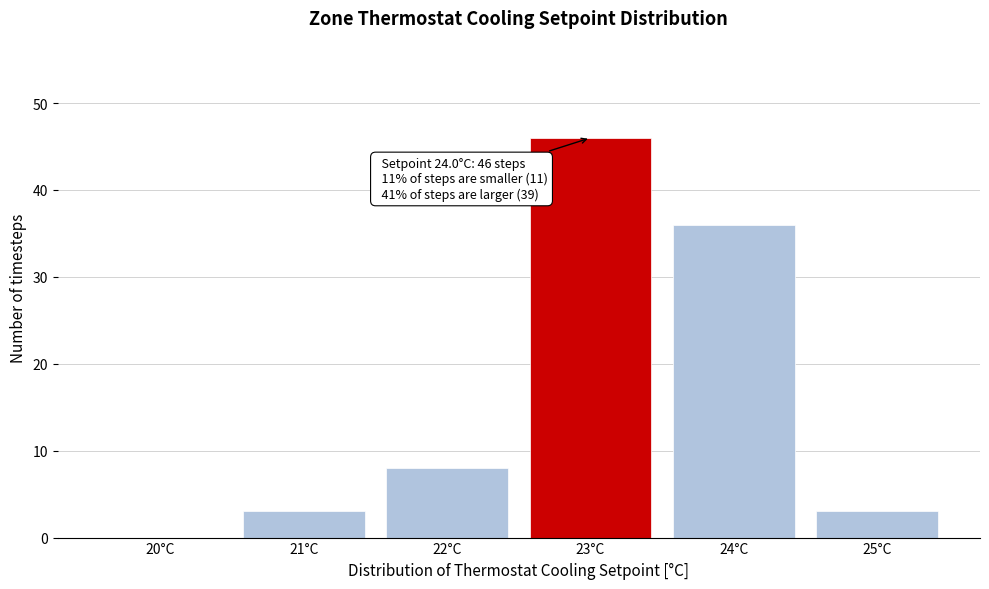

Reading left to right, what are all the values shown in this chart?

20°C=0	21°C=3	22°C=8	23°C=46	24°C=36	25°C=3